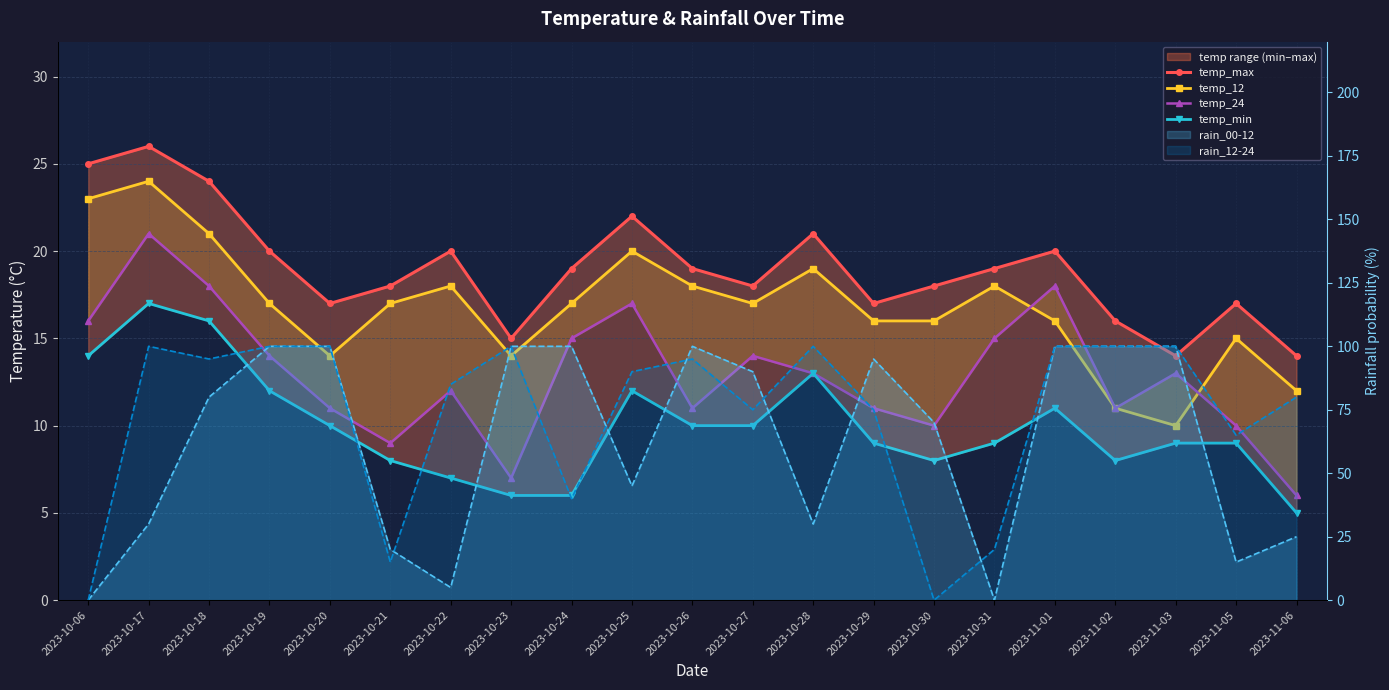

Which series has the widest spread of values?

temp_24